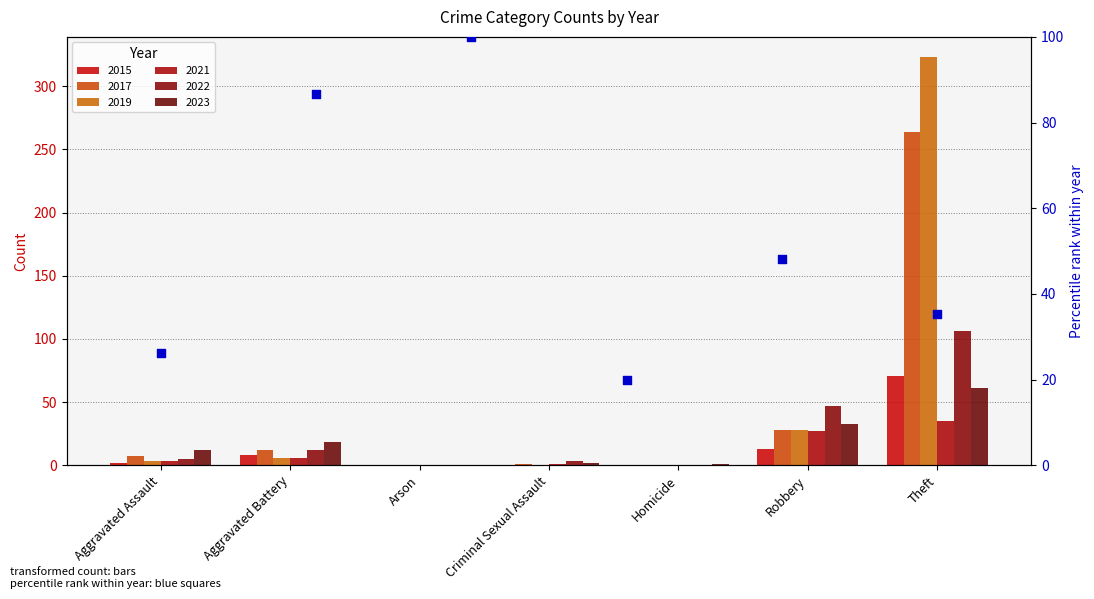

What are all the series names shown in the legend?

2015, 2017, 2019, 2021, 2022, 2023